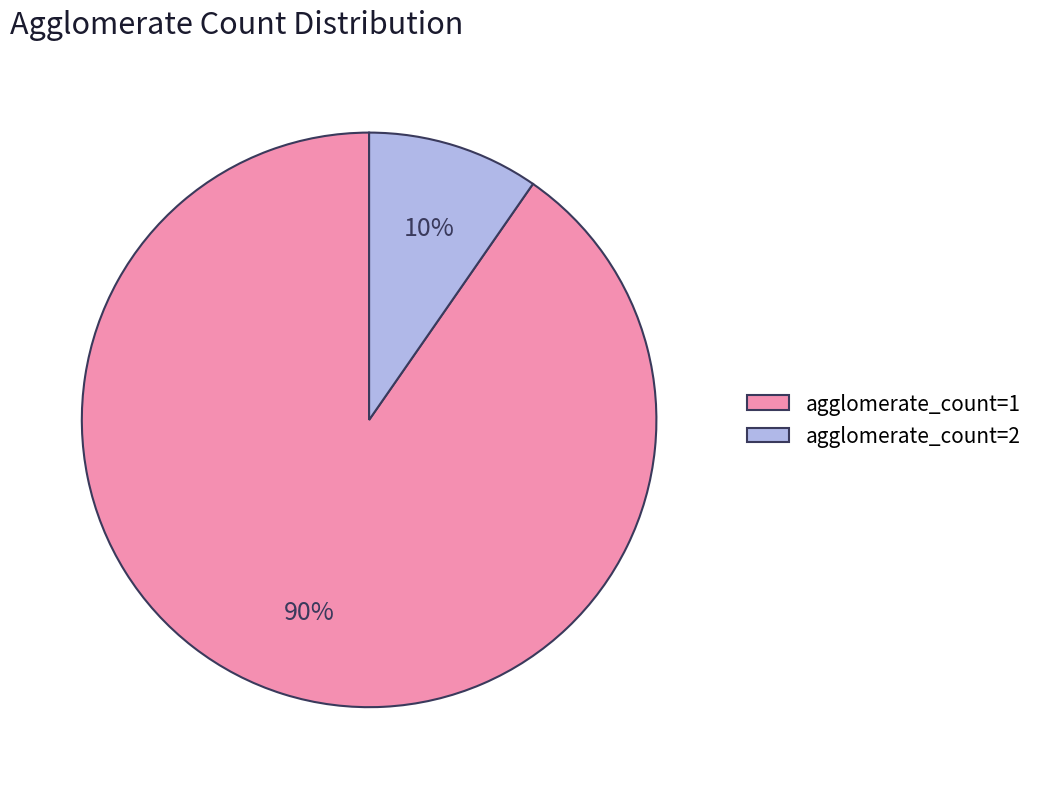

Is the sum of agglomerate_count=1 and agglomerate_count=2 greater than half?

Yes